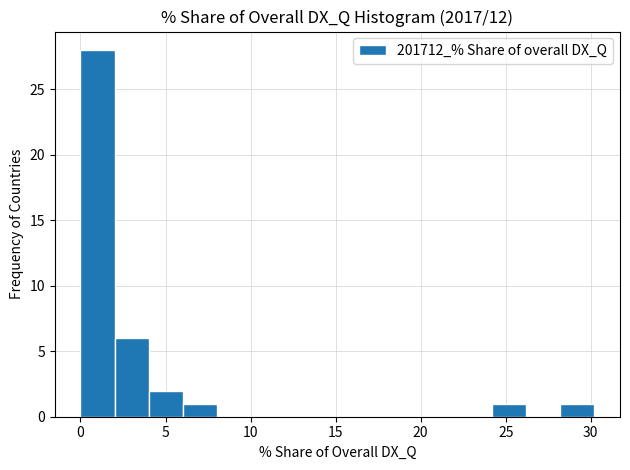

Over which range of the x-axis is the bar tallest?

0 to 2